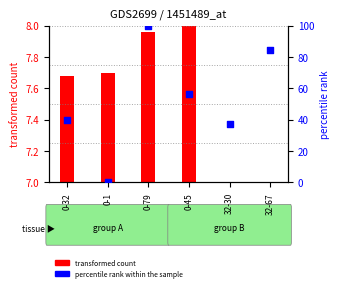

Approximately how many times larger is the value at 32-30 compared to 0-32?

0.9